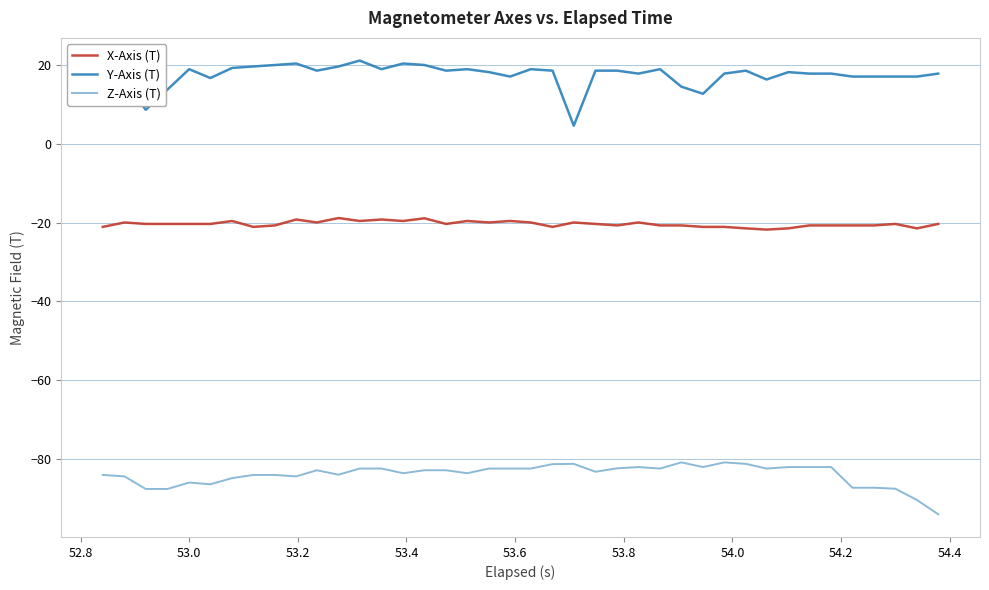

How many lines are shown in the chart?

3